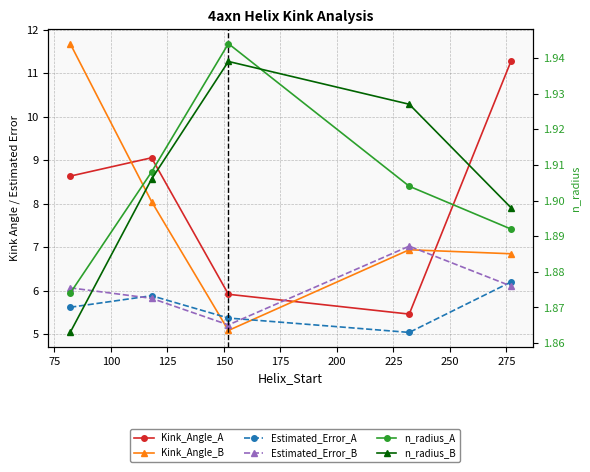

What is the average value of the Kink_Angle_B series?

7.7